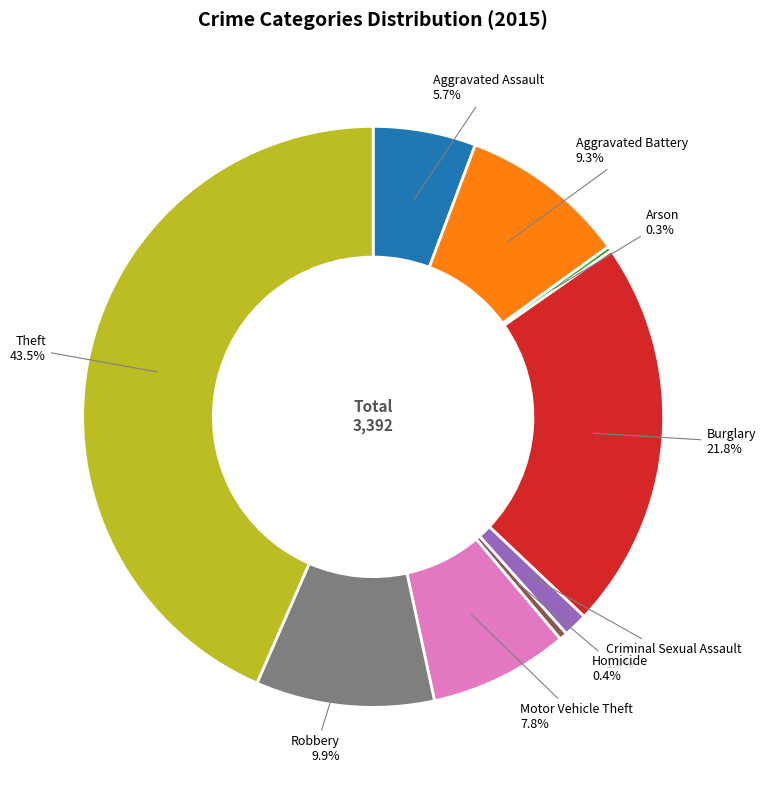

Is there a majority slice in this chart?

No